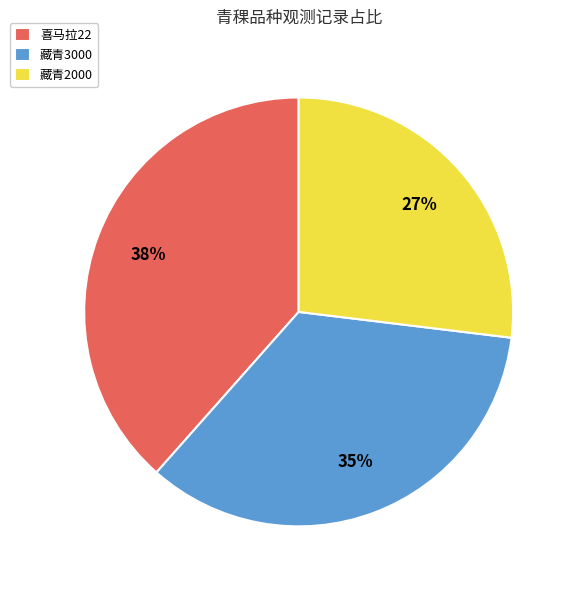

Count the number of slices in the pie.

3